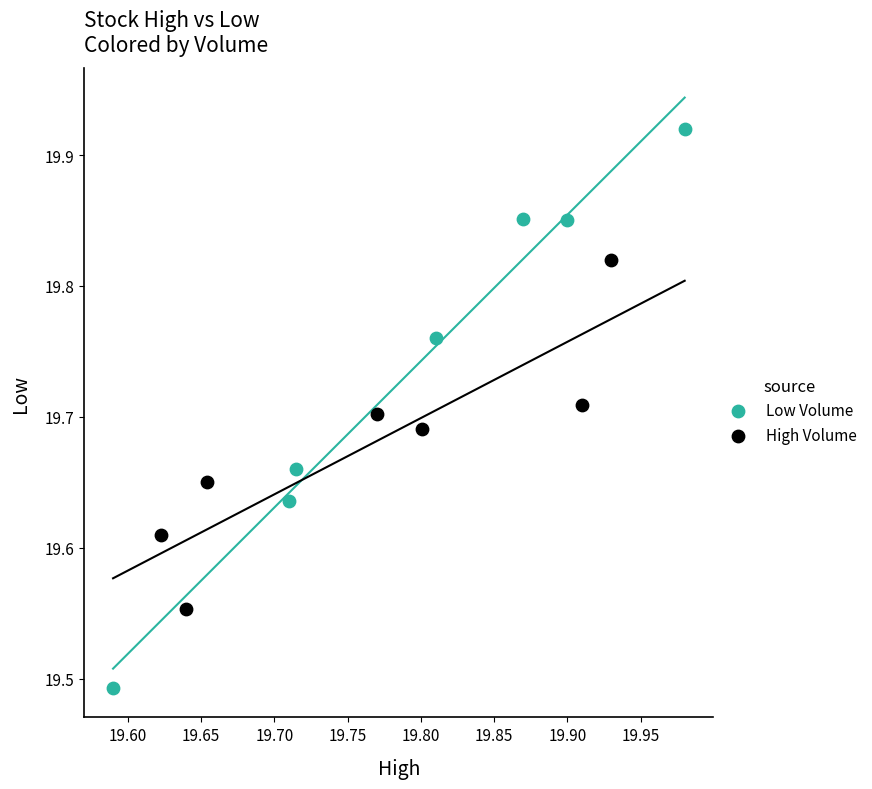

Which series has the largest Y range (max minus min)?

Low Volume